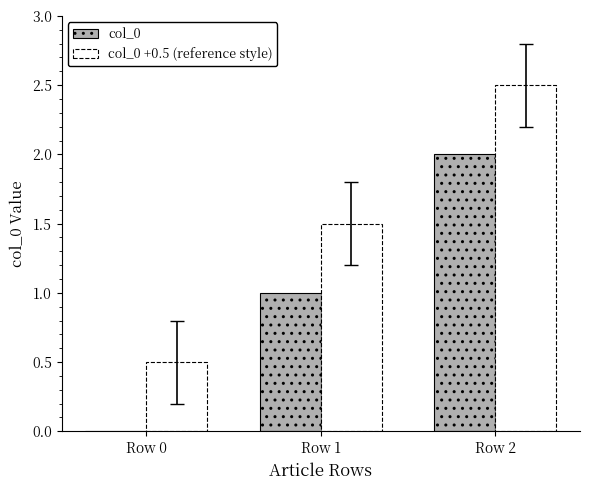

What are all the series names shown in the legend?

col_0, col_0 +0.5 (reference style)